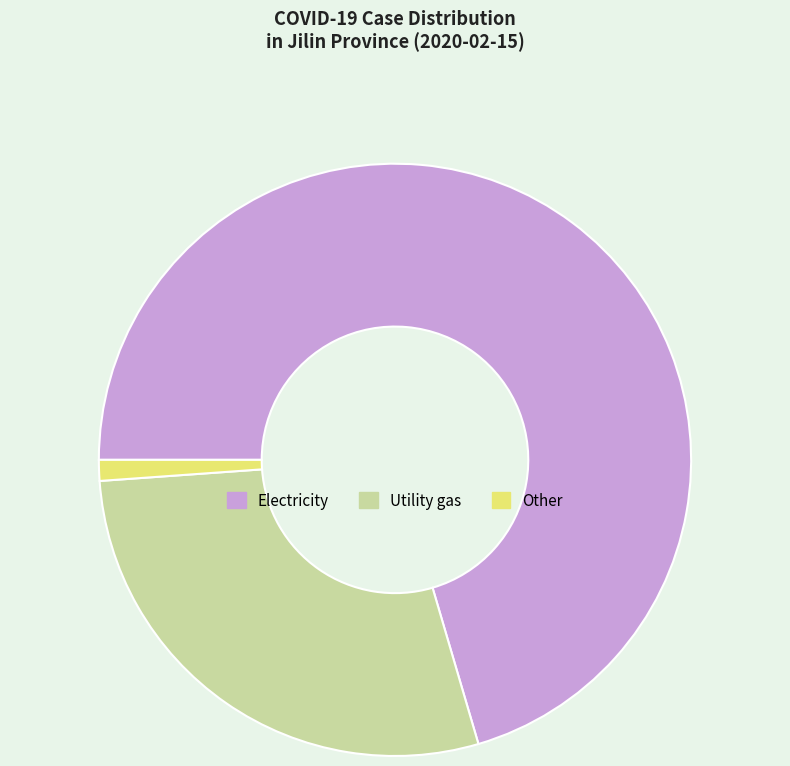

How many slices are in this pie chart?

3